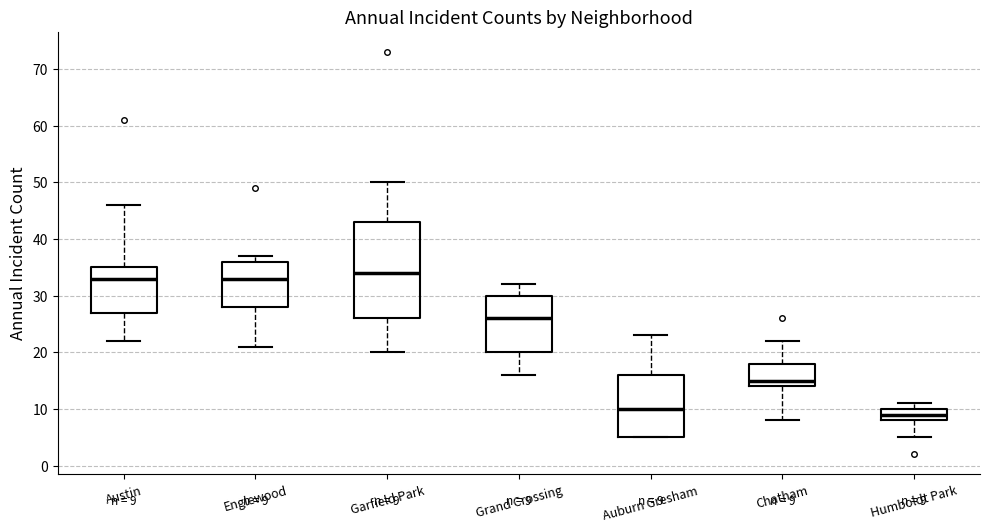

Comparing the boxes themselves (not the whiskers), which one is the tallest?

Garfield Park